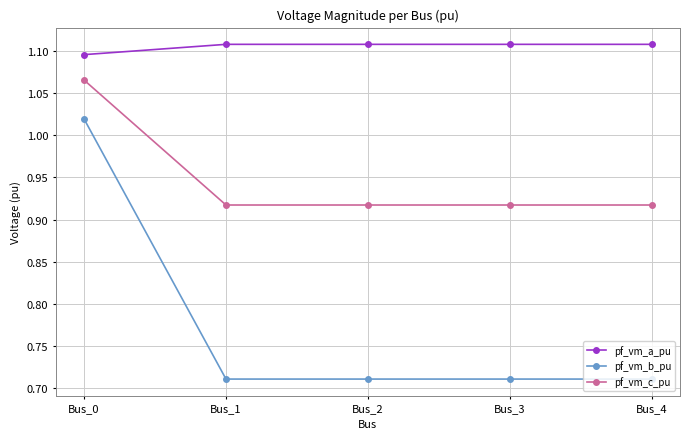

What is the difference between the pf_vm_c_pu values at Bus_0 and Bus_4?

0.1